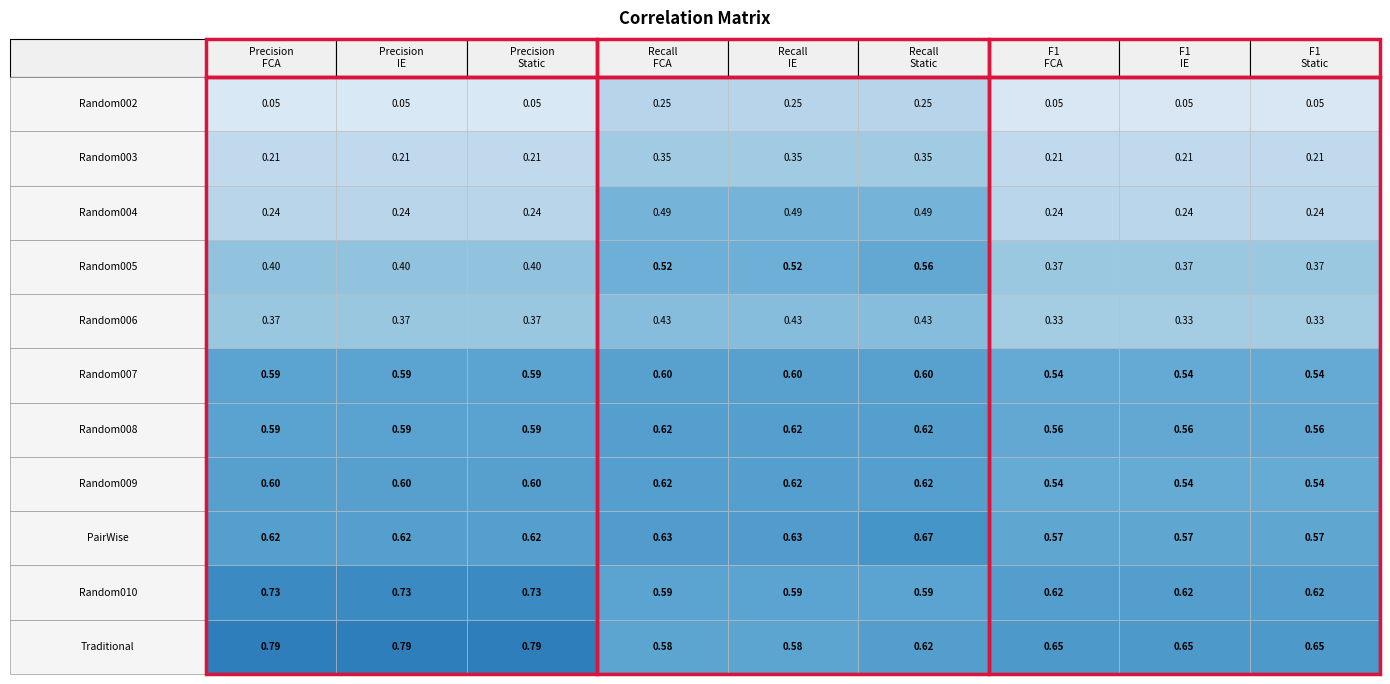

List the series in order of their peak value, lowest first.

Random002, Random003, Random006, Random004, Random005, Random007, Random008, Random009, PairWise, Random010, Traditional